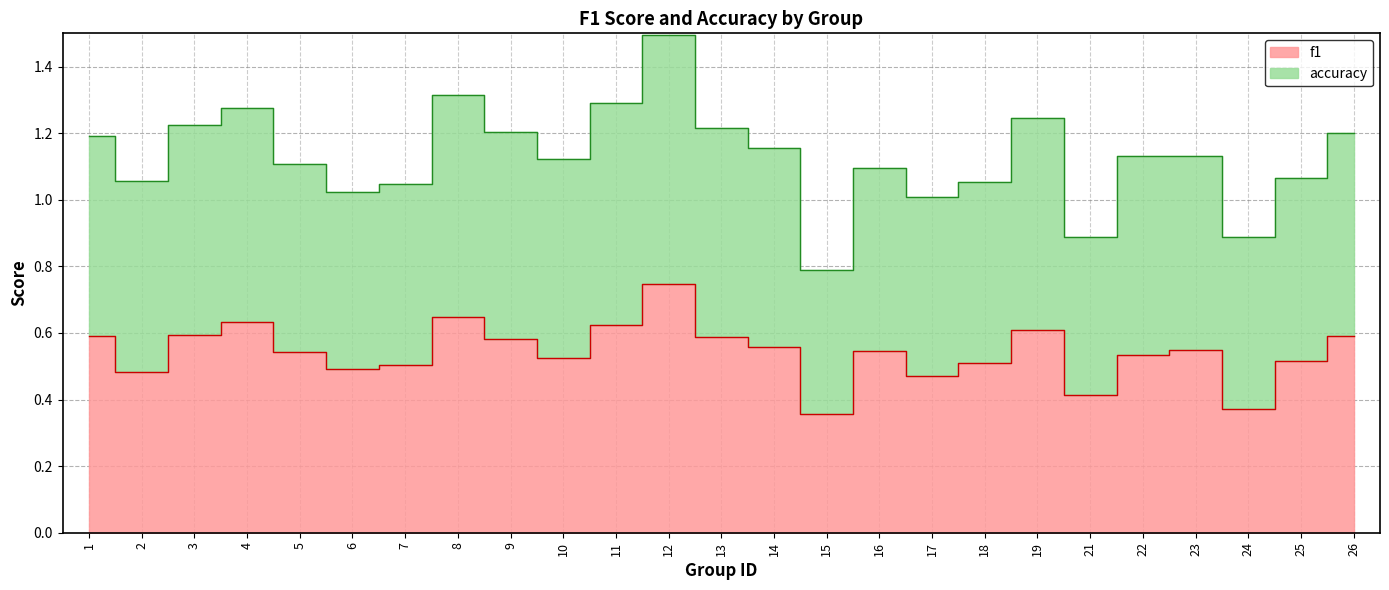

What is the difference between the maximum and second lowest values in the f1 series?

0.4